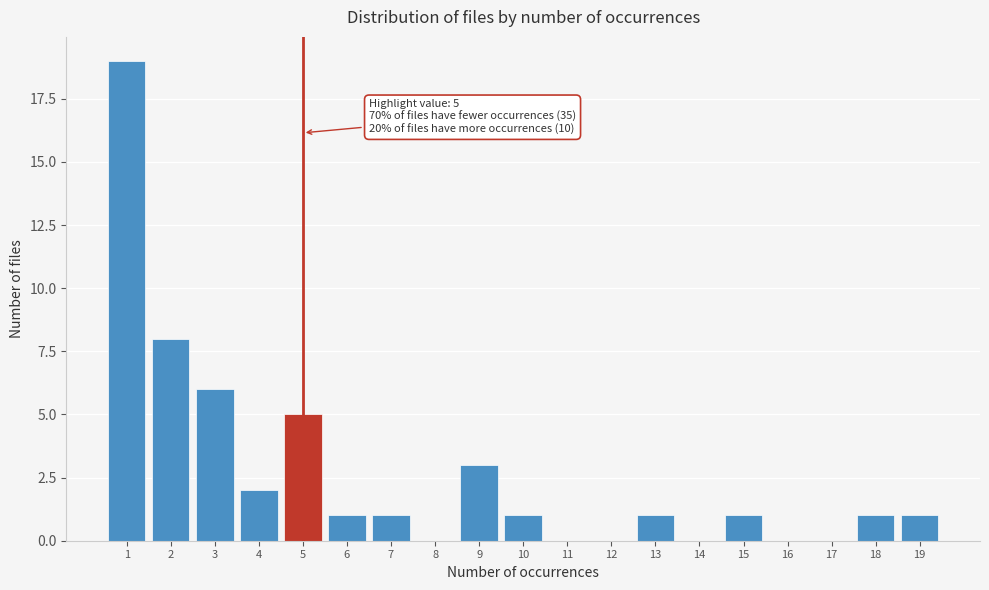

Over which range of the x-axis is the bar tallest?

0.5 to 1.5